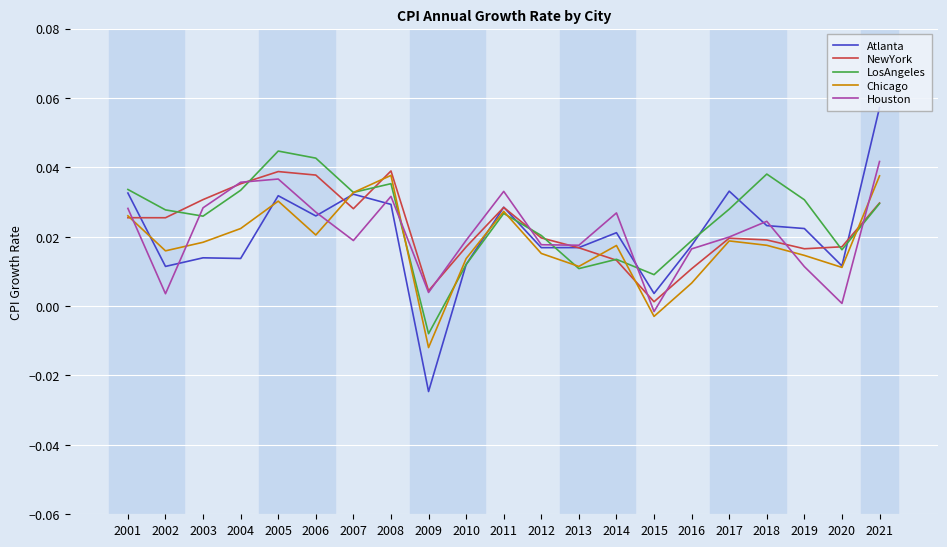

What is the sum of all LosAngeles values?

0.5